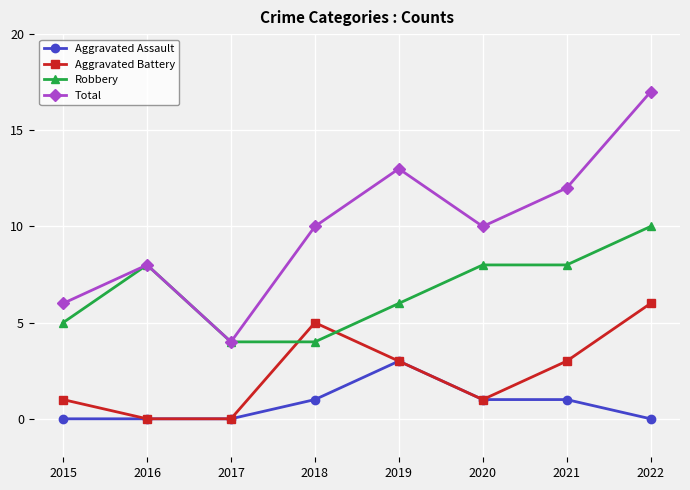

What is the spread (max minus min) of values at 2015?

6